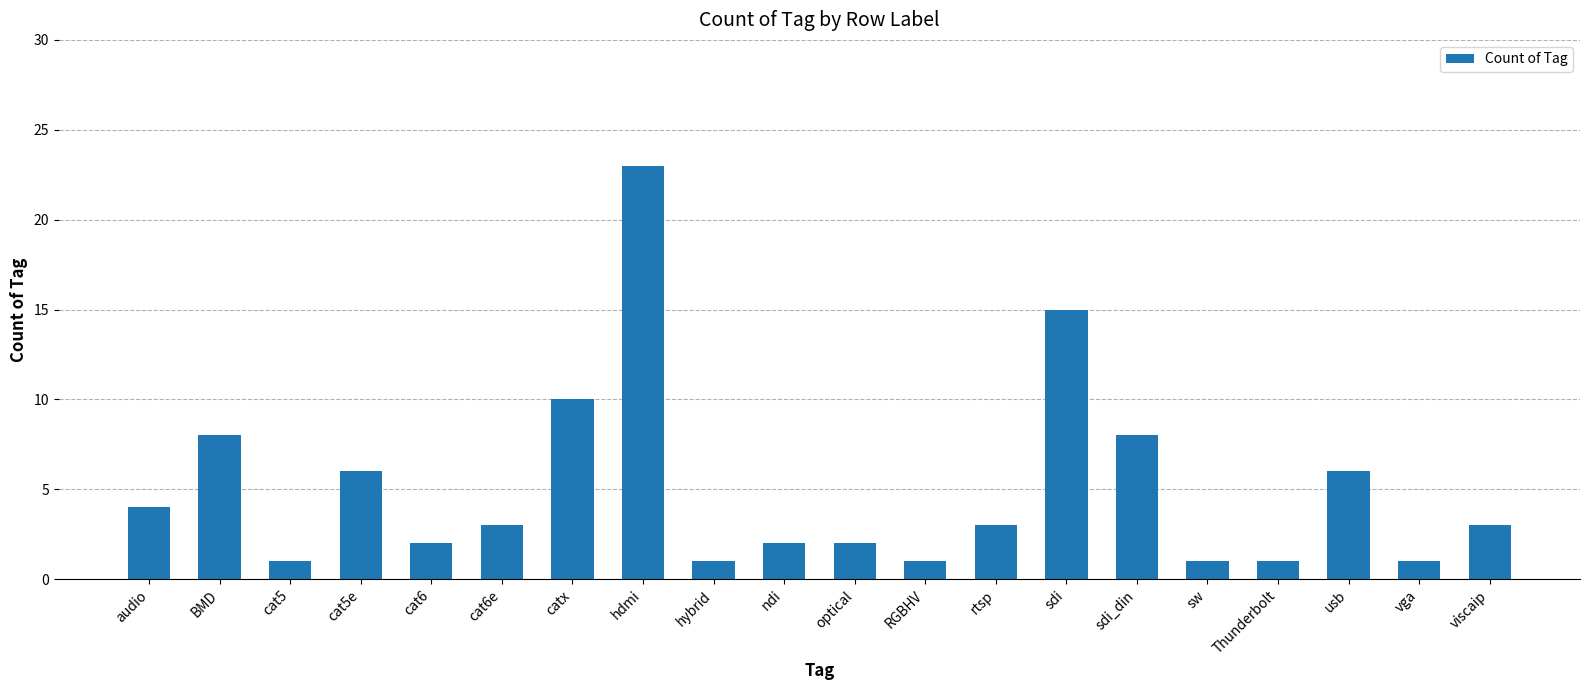

What is the value of the 10th bar from the left?

2